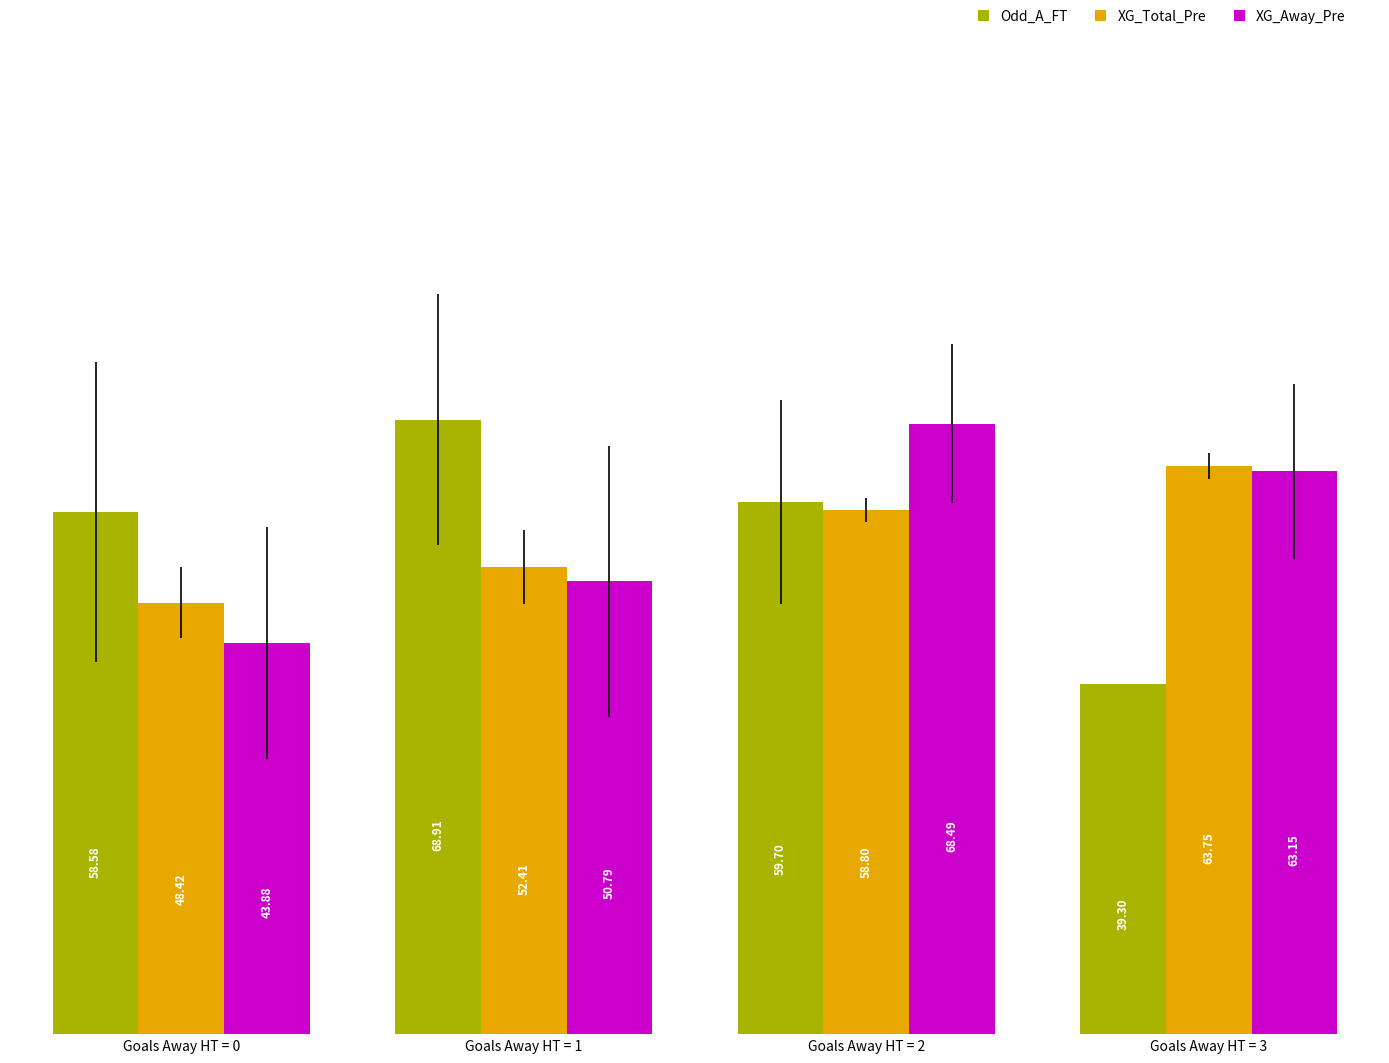

Where is XG_Total_Pre nearest to the value 56?

Goals Away HT = 2